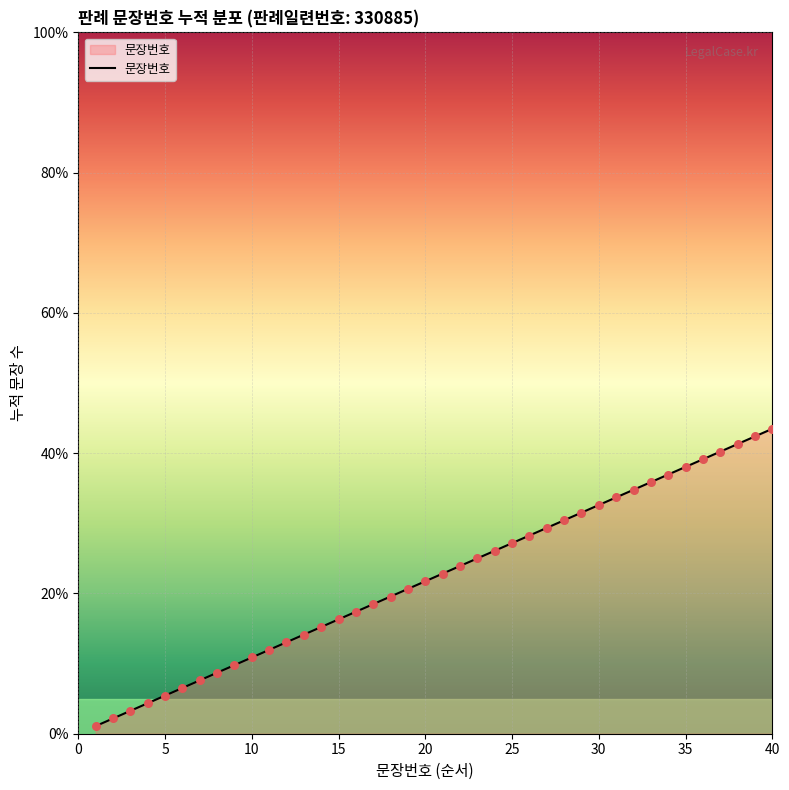

What is the greatest value displayed?

43.5